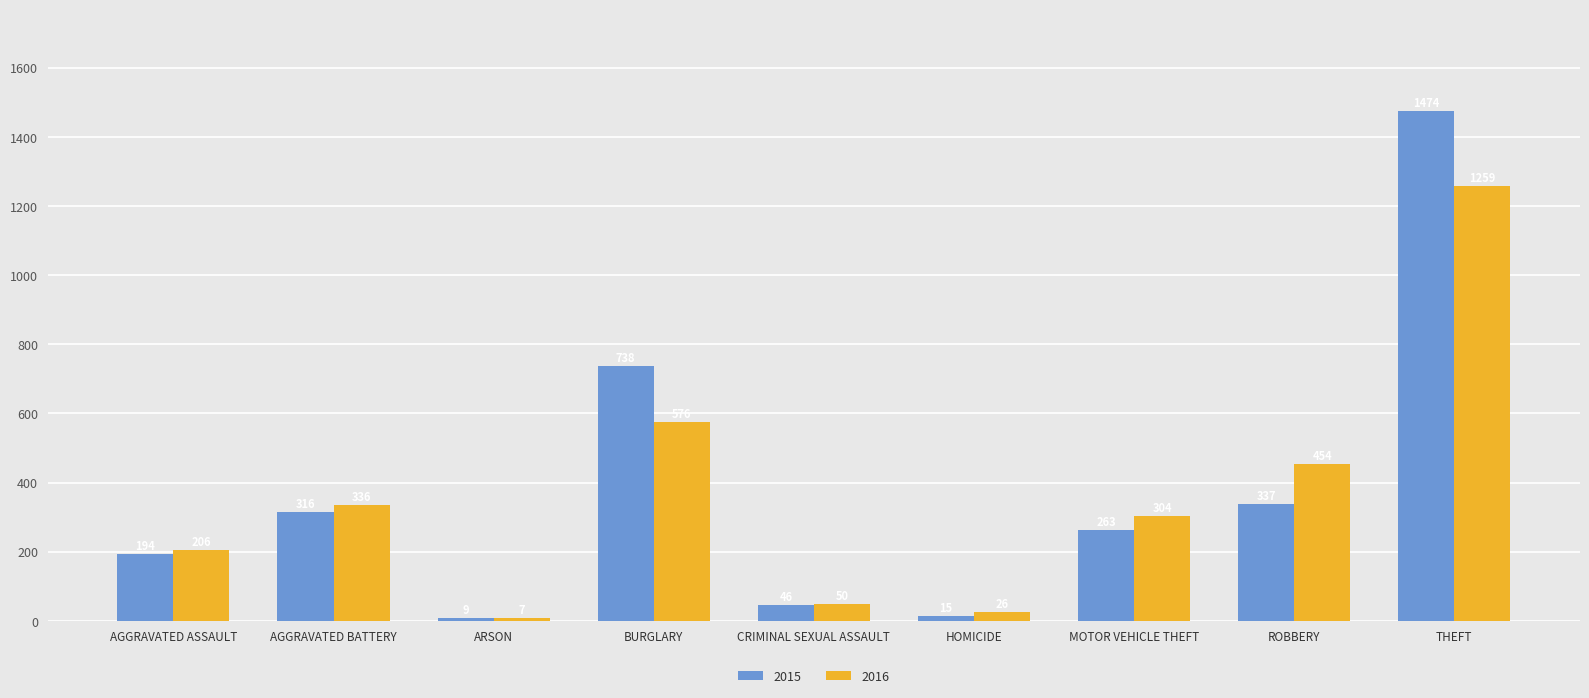

At which label is 2015 closest to 741?

BURGLARY